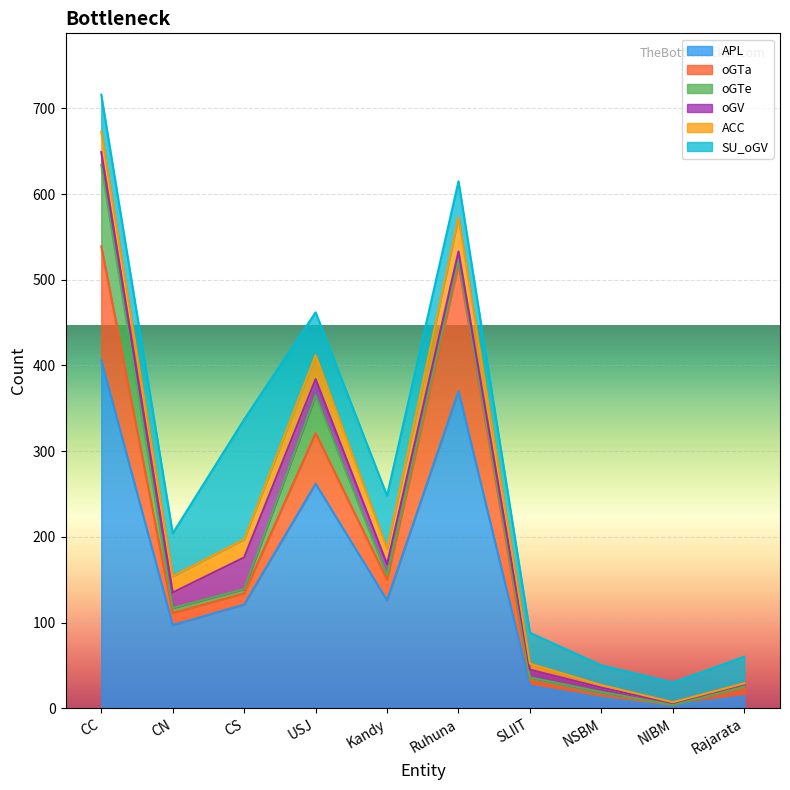

Which series changed the most between NSBM and Rajarata?

SU_oGV